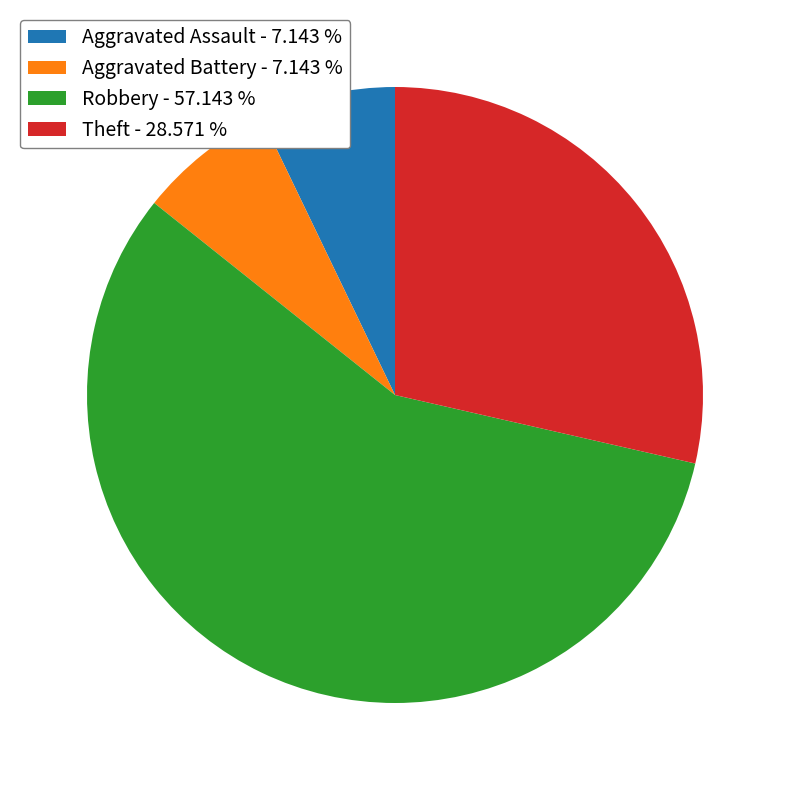

Combined, do Aggravated Assault - 7.143 % and Theft - 28.571 % account for over 50%?

No